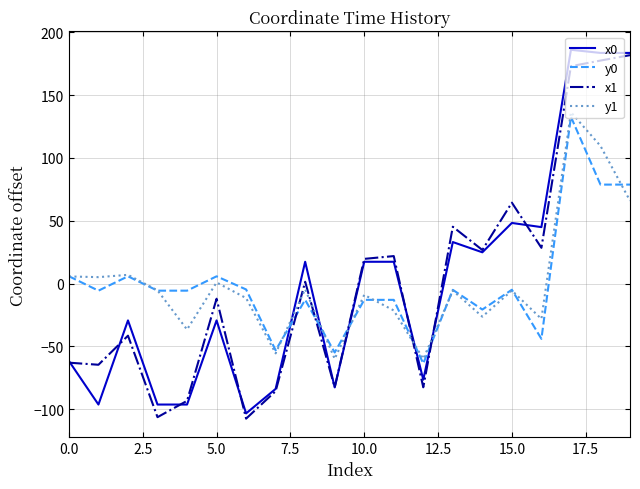

True or false: x0 and y0 intersect in this chart.

True